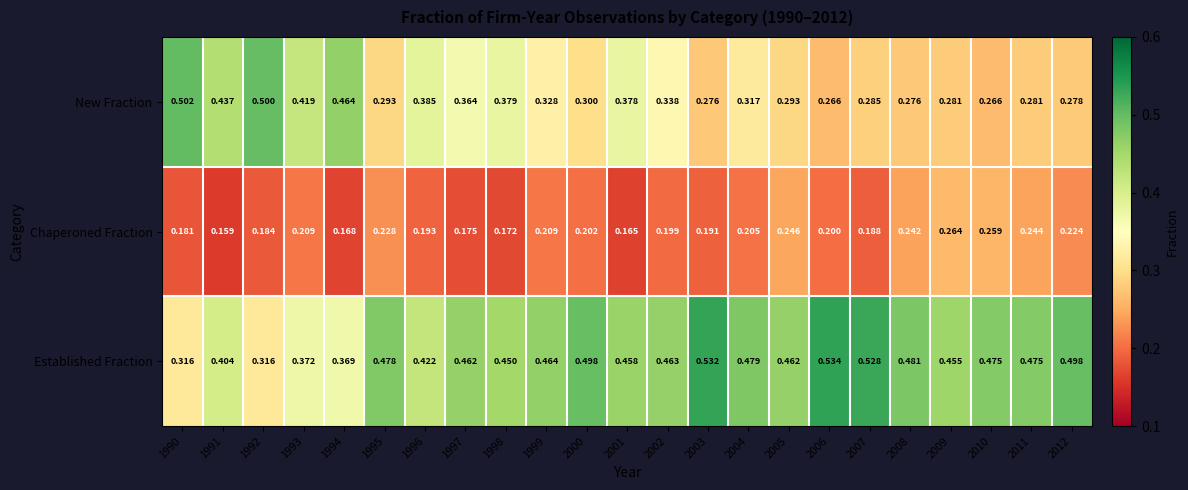

List the series in order of their overall mean, lowest first.

Chaperoned Fraction, New Fraction, Established Fraction